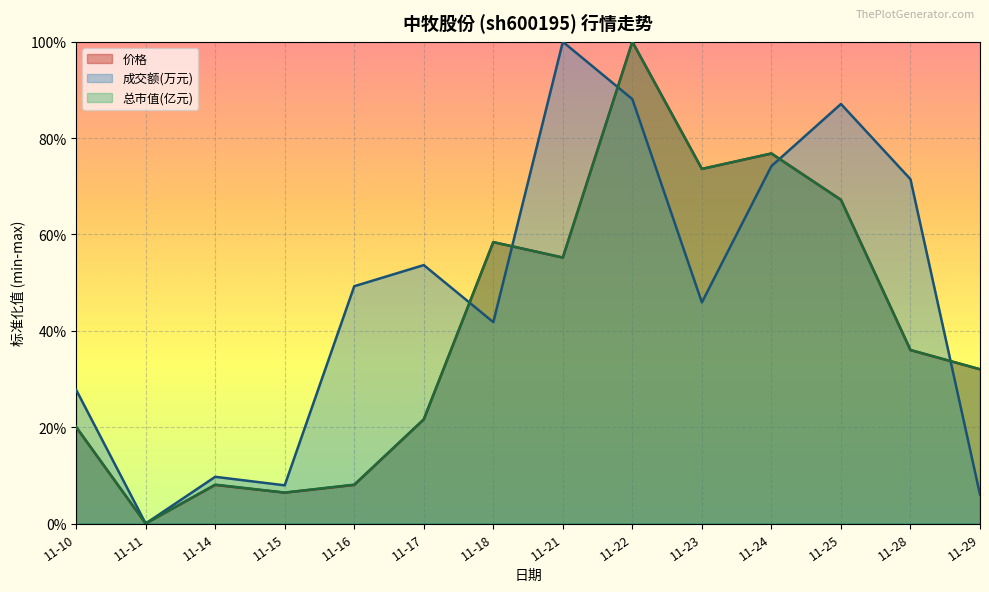

How many times do 总市值(亿元) and 成交额(万元) cross each other?

5